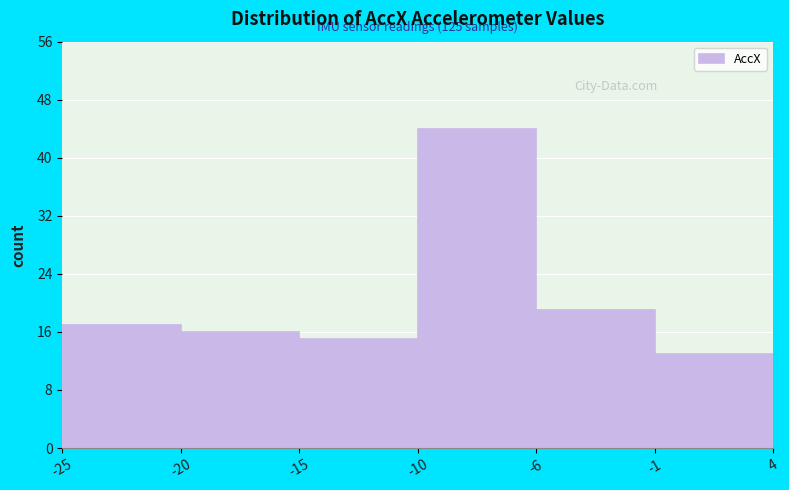

Reading right to left, list all the values displayed in this chart.

13	19	44	15	16	17